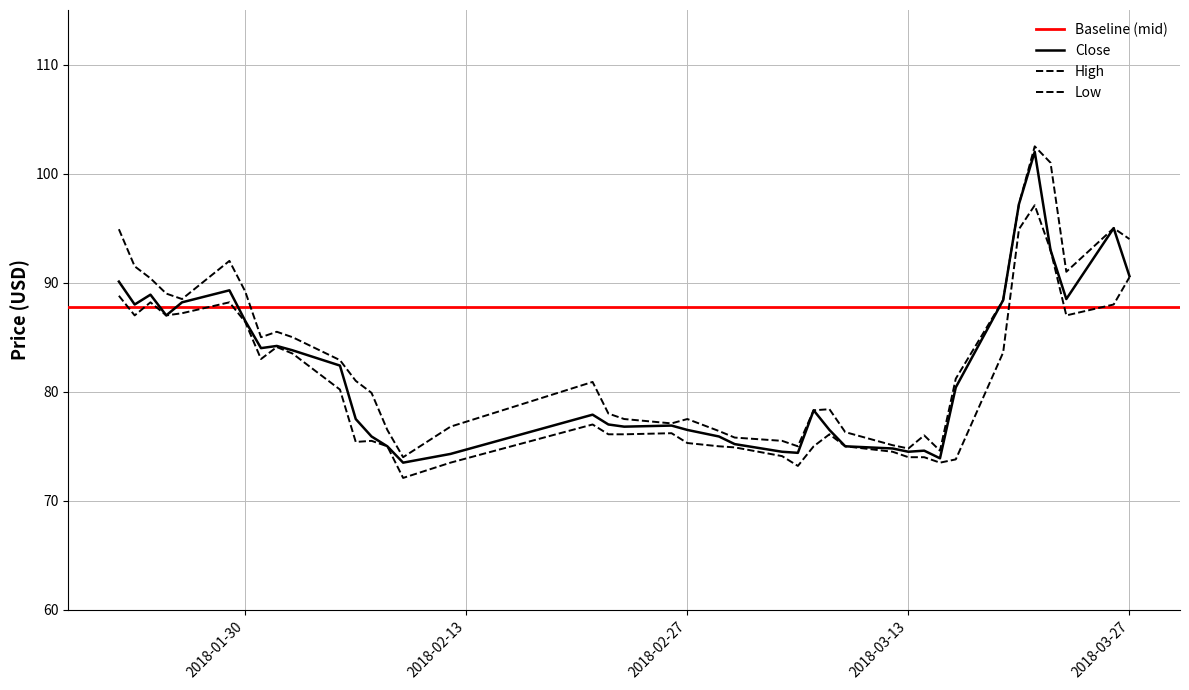

Reading left to right, what are all the values shown in this chart?

Close: 2018-01-22=90.1	2018-01-23=88.0	2018-01-24=88.9	2018-01-25=87.0	2018-01-26=88.2	2018-01-29=89.3	2018-01-30=86.5	2018-01-31=84.0	2018-02-01=84.2	2018-02-02=83.8	2018-02-05=82.4	2018-02-06=77.5	2018-02-07=75.9	2018-02-08=75.0	2018-02-09=73.5	2018-02-12=74.3	2018-02-21=77.9	2018-02-22=77.0	2018-02-23=76.8	2018-02-26=76.9	2018-02-27=76.5	2018-03-01=75.9	2018-03-02=75.2	2018-03-05=74.5	2018-03-06=74.4	2018-03-07=78.3	2018-03-08=76.5	2018-03-09=75.0	2018-03-12=74.8	2018-03-13=74.5	2018-03-14=74.6	2018-03-15=73.9	2018-03-16=80.4	2018-03-19=88.4	2018-03-20=97.2	2018-03-21=102.0	2018-03-22=93.0	2018-03-23=88.5	2018-03-26=95.0	2018-03-27=90.6
High: 2018-01-22=94.9	2018-01-23=91.5	2018-01-24=90.4	2018-01-25=89.0	2018-01-26=88.5	2018-01-29=92.0	2018-01-30=89.2	2018-01-31=85.0	2018-02-01=85.5	2018-02-02=85.0	2018-02-05=82.9	2018-02-06=81.0	2018-02-07=79.9	2018-02-08=76.5	2018-02-09=74.0	2018-02-12=76.8	2018-02-21=80.9	2018-02-22=78.0	2018-02-23=77.5	2018-02-26=77.1	2018-02-27=77.5	2018-03-01=76.4	2018-03-02=75.8	2018-03-05=75.5	2018-03-06=75.0	2018-03-07=78.3	2018-03-08=78.4	2018-03-09=76.3	2018-03-12=75.1	2018-03-13=74.8	2018-03-14=76.0	2018-03-15=74.6	2018-03-16=81.2	2018-03-19=88.4	2018-03-20=97.2	2018-03-21=102.5	2018-03-22=101.0	2018-03-23=91.0	2018-03-26=95.0	2018-03-27=94.0
Low: 2018-01-22=88.8	2018-01-23=87.0	2018-01-24=88.2	2018-01-25=87.0	2018-01-26=87.2	2018-01-29=88.2	2018-01-30=86.4	2018-01-31=83.0	2018-02-01=84.1	2018-02-02=83.5	2018-02-05=80.2	2018-02-06=75.4	2018-02-07=75.5	2018-02-08=75.0	2018-02-09=72.1	2018-02-12=73.5	2018-02-21=77.0	2018-02-22=76.1	2018-02-23=76.1	2018-02-26=76.2	2018-02-27=75.3	2018-03-01=75.0	2018-03-02=74.9	2018-03-05=74.1	2018-03-06=73.2	2018-03-07=75.0	2018-03-08=76.1	2018-03-09=75.0	2018-03-12=74.5	2018-03-13=74.0	2018-03-14=74.0	2018-03-15=73.5	2018-03-16=73.8	2018-03-19=83.6	2018-03-20=94.9	2018-03-21=97.1	2018-03-22=93.0	2018-03-23=87.0	2018-03-26=88.0	2018-03-27=90.5